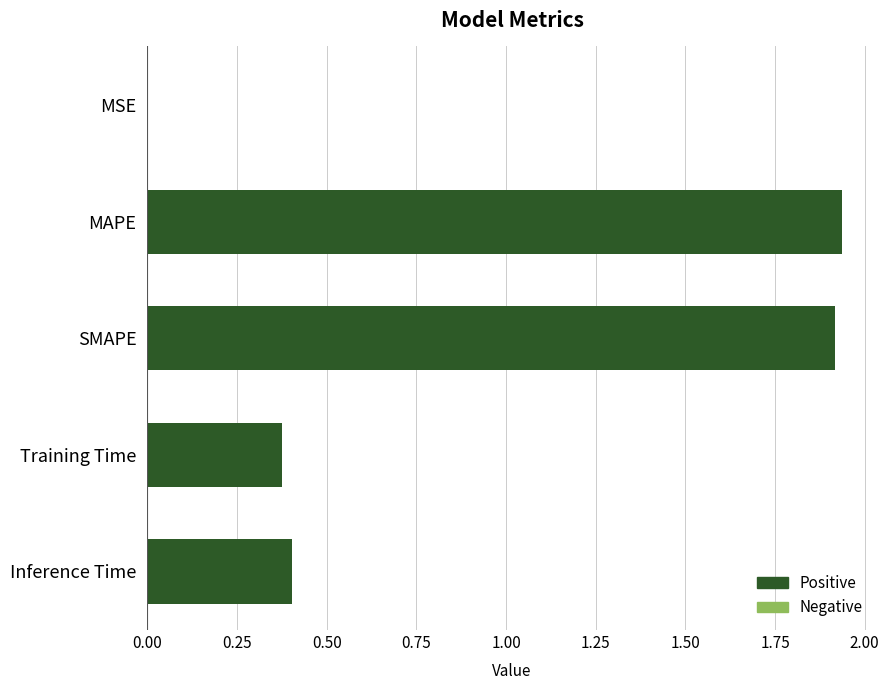

What is the change in value from MAPE to Inference Time?

-1.5